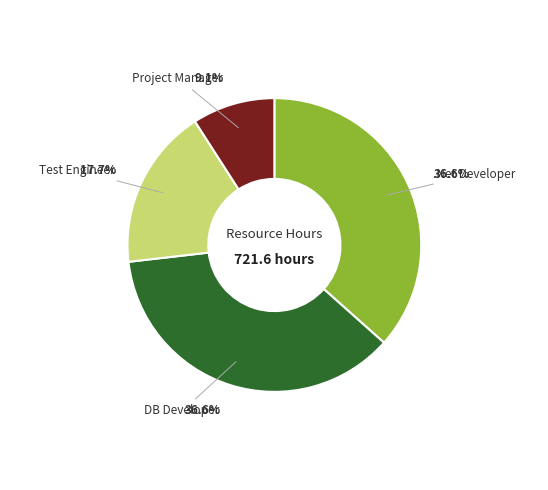

Count the number of slices in the pie.

4